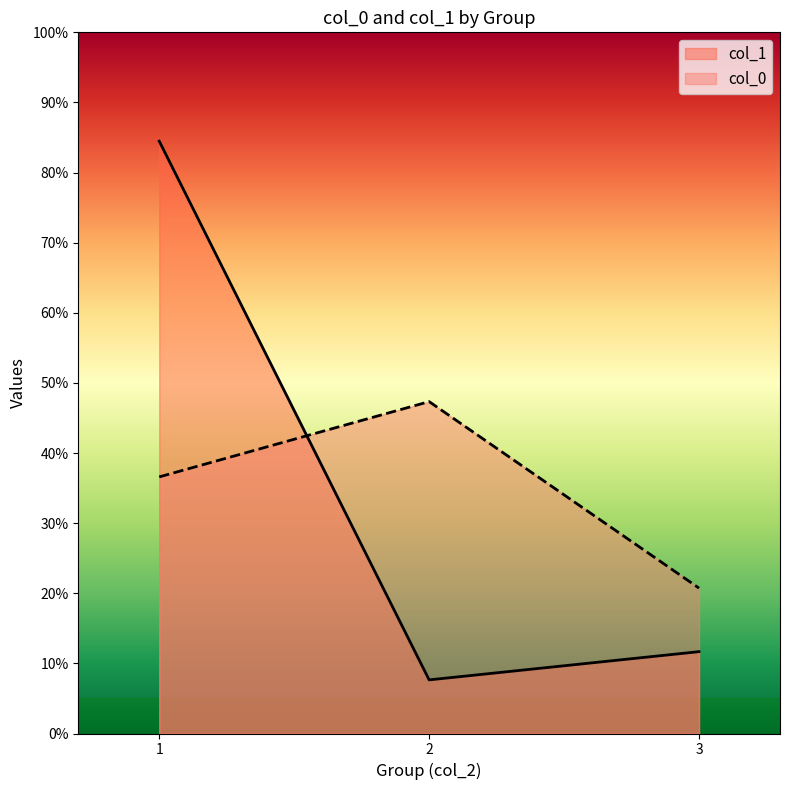

Does the chart display data point markers on the line(s)?

No